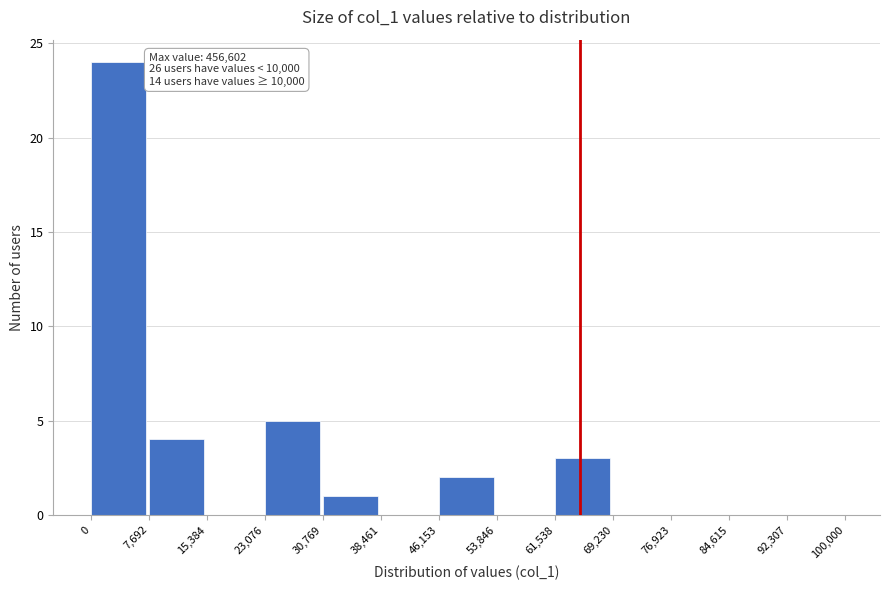

Over which range of the x-axis is the bar tallest?

0 to 7,692